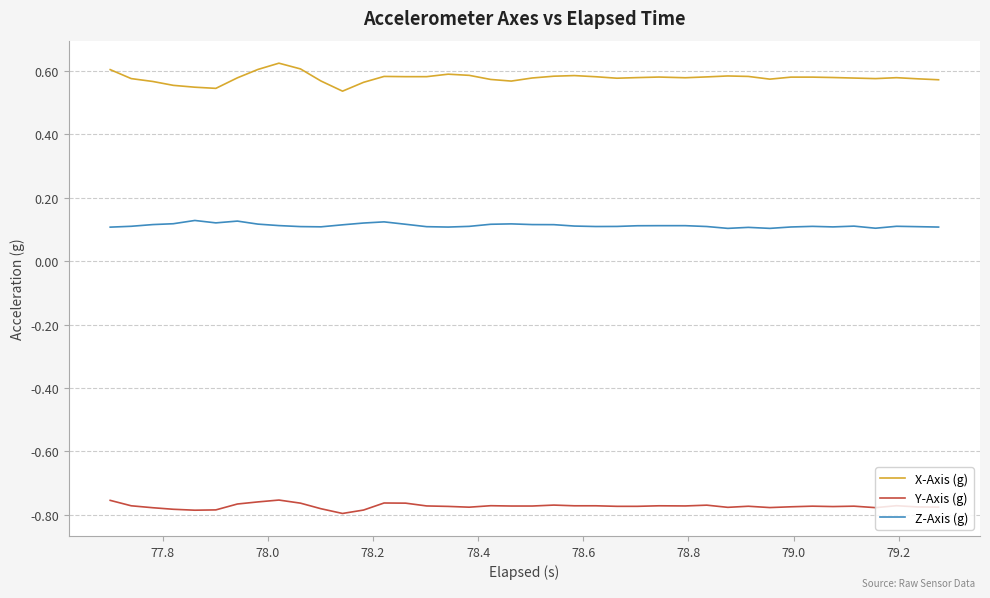

List the series in order of their overall mean, highest first.

X-Axis (g), Z-Axis (g), Y-Axis (g)